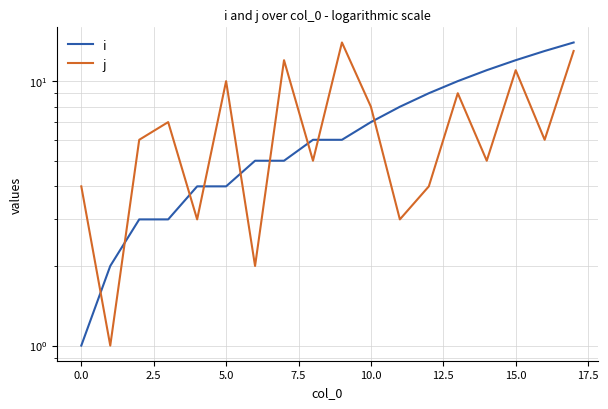

What is the difference between the highest and lowest values at 12.5?

3